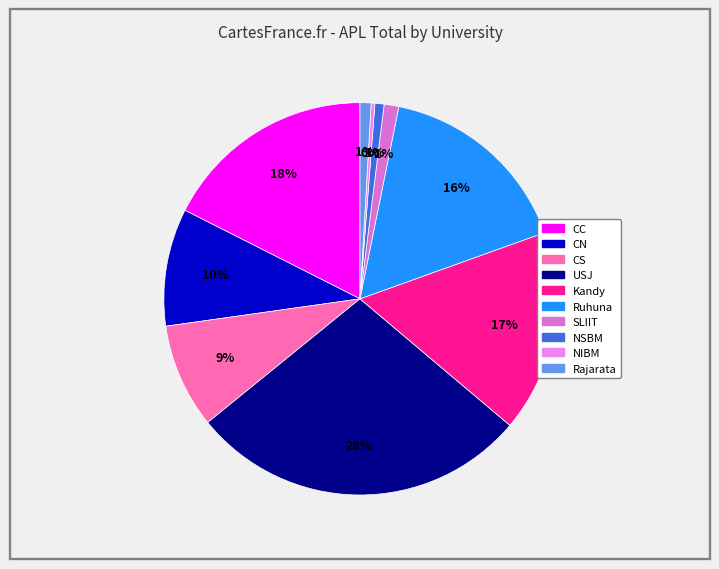

Is it true that CN is 10% of the pie?

True